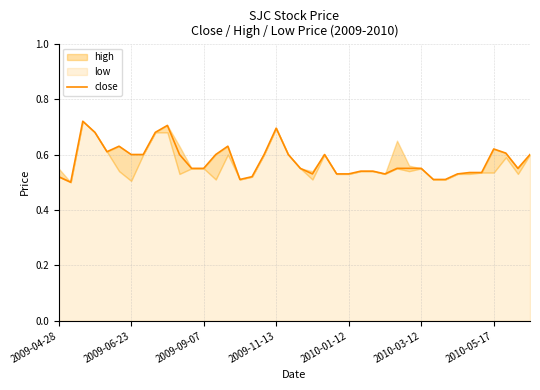

Read the value at 29.

0.6